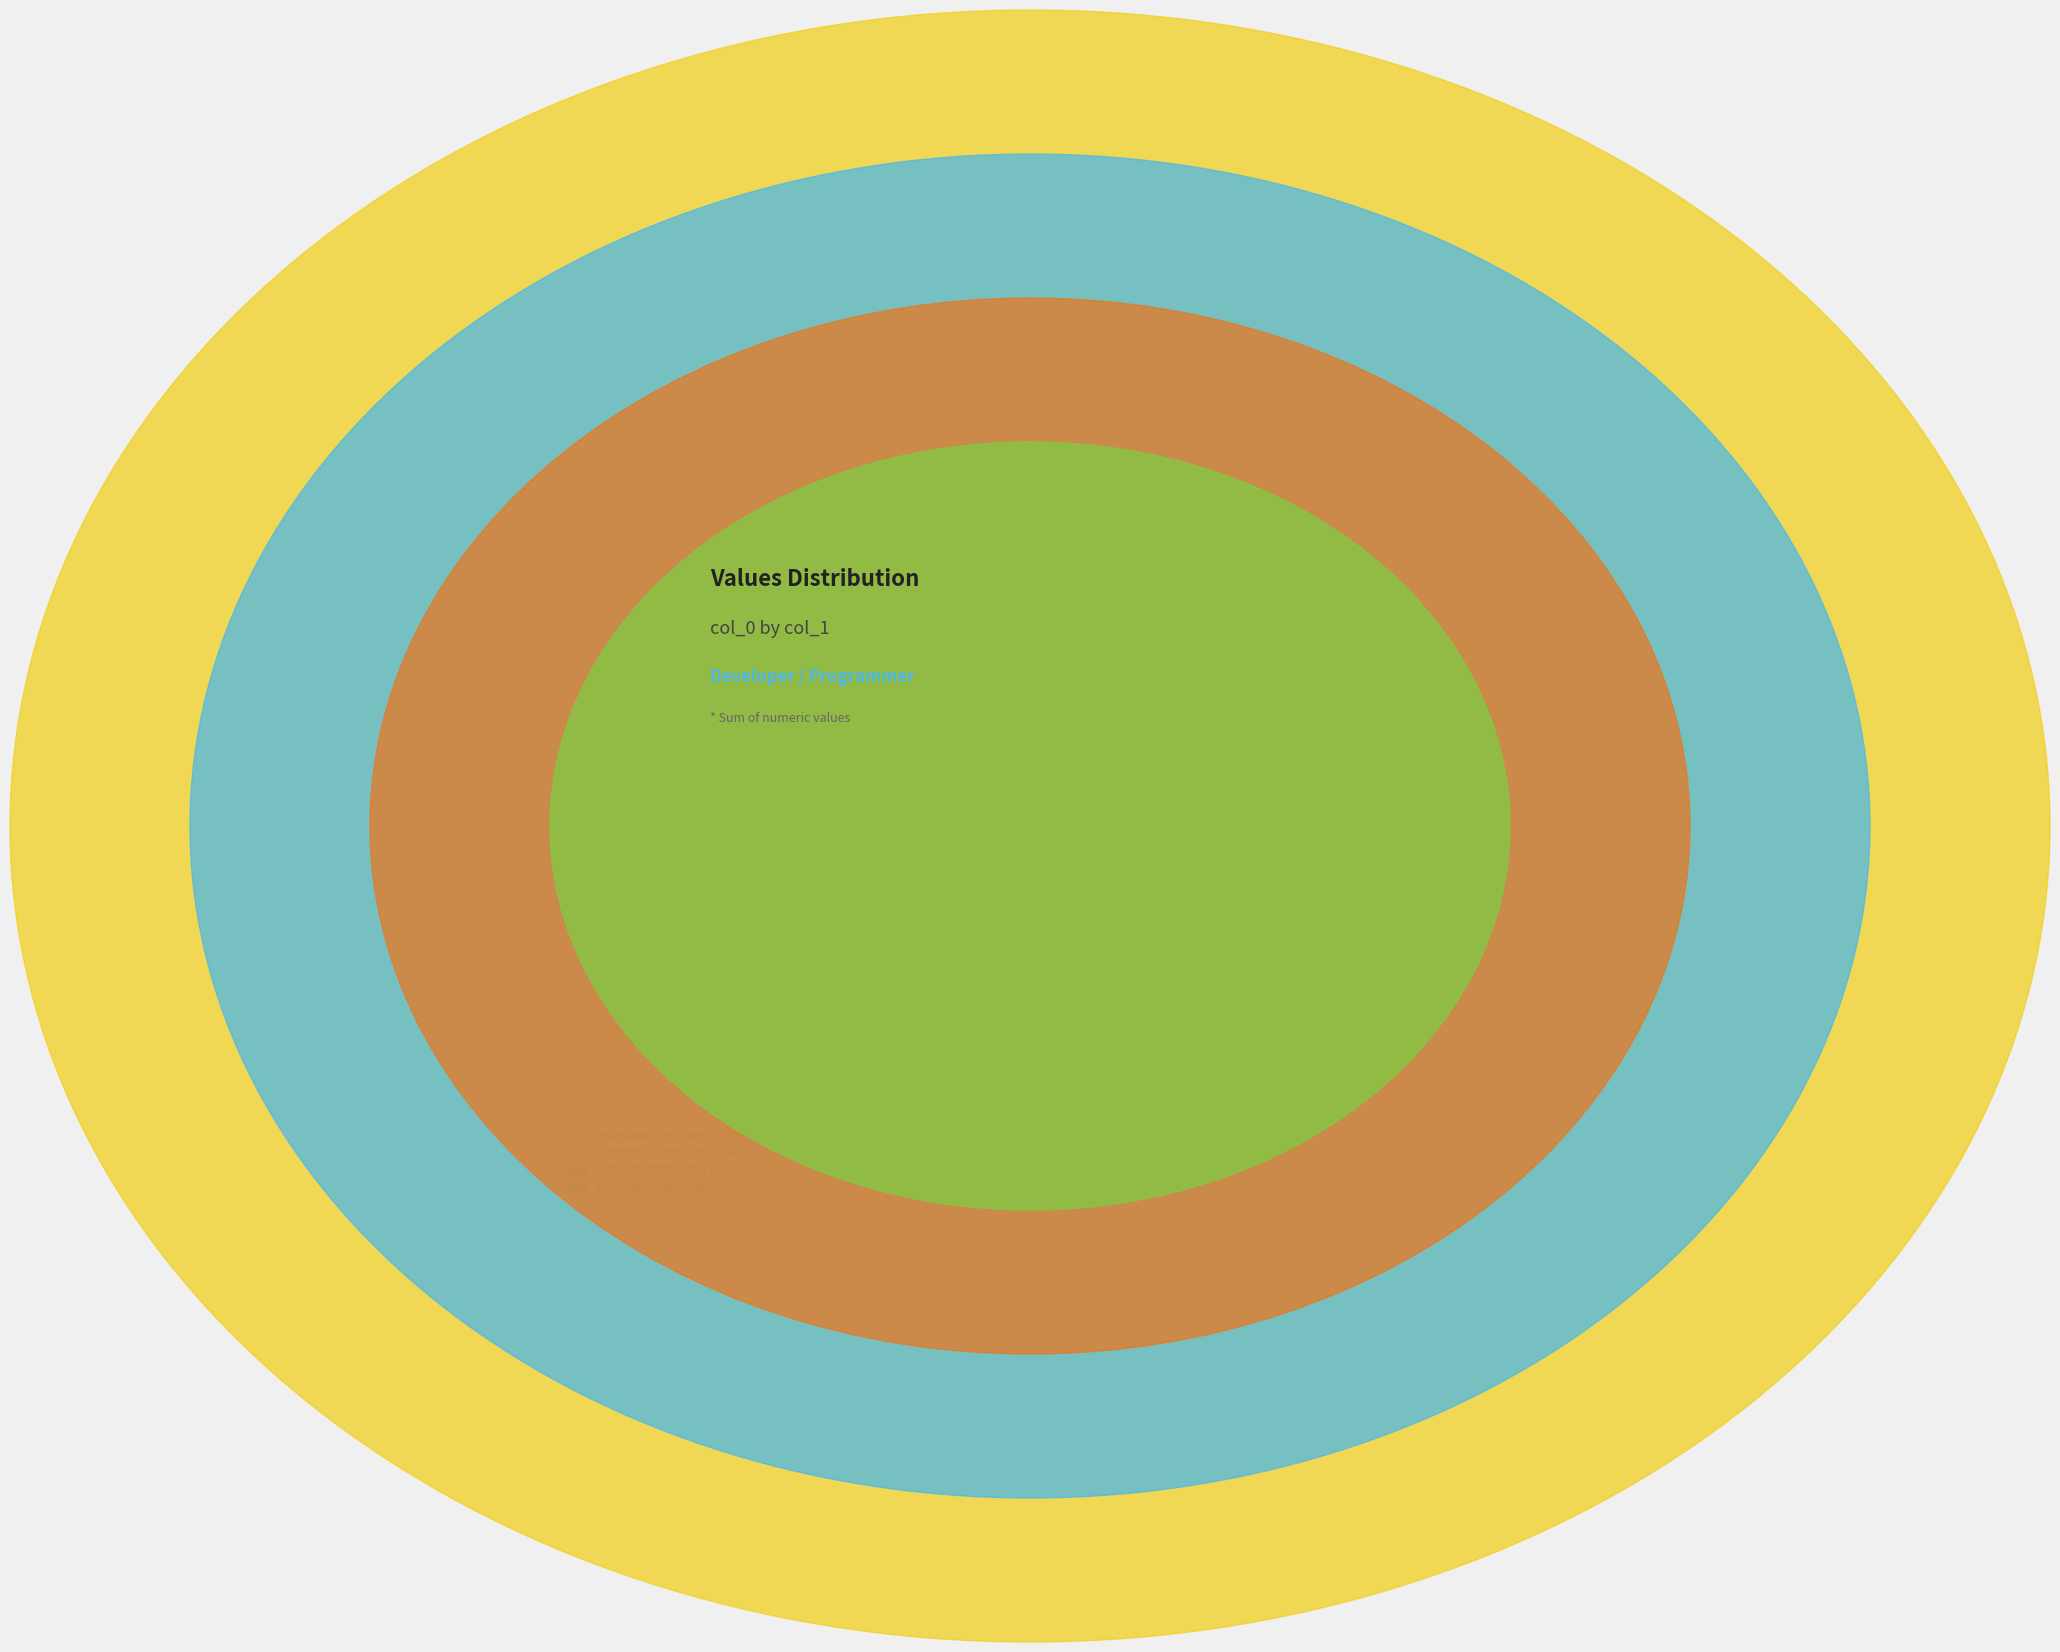

Does any single category account for the majority?

No